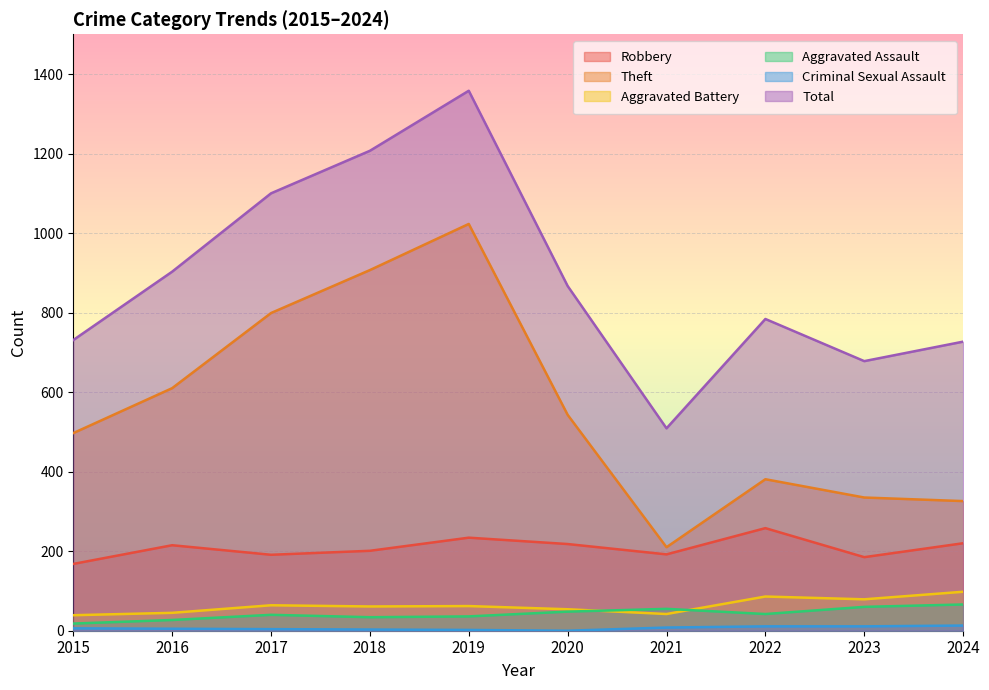

What is the value of the Theft point at the 8th from the left?

381